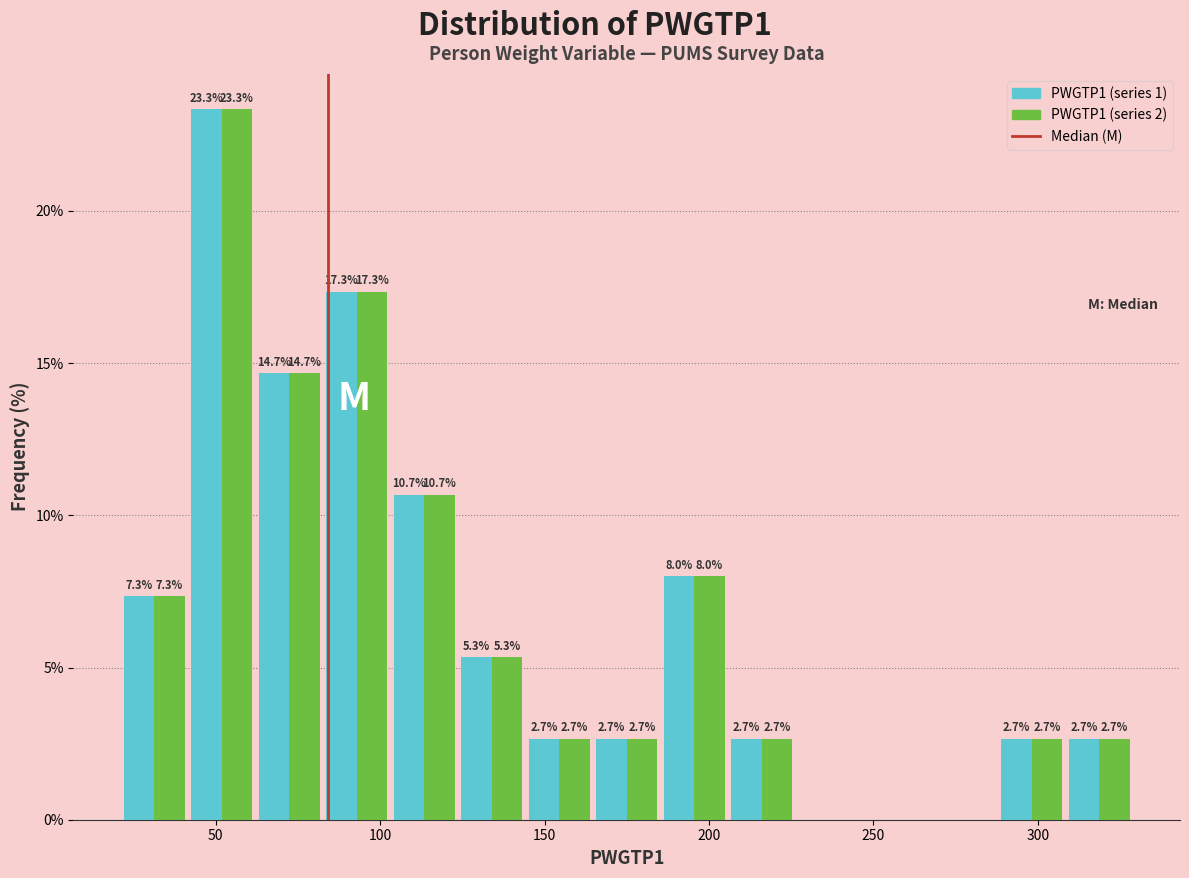

In the PWGTP1 (series 1) series, which range on the x-axis has the tallest bar?

40 to 60